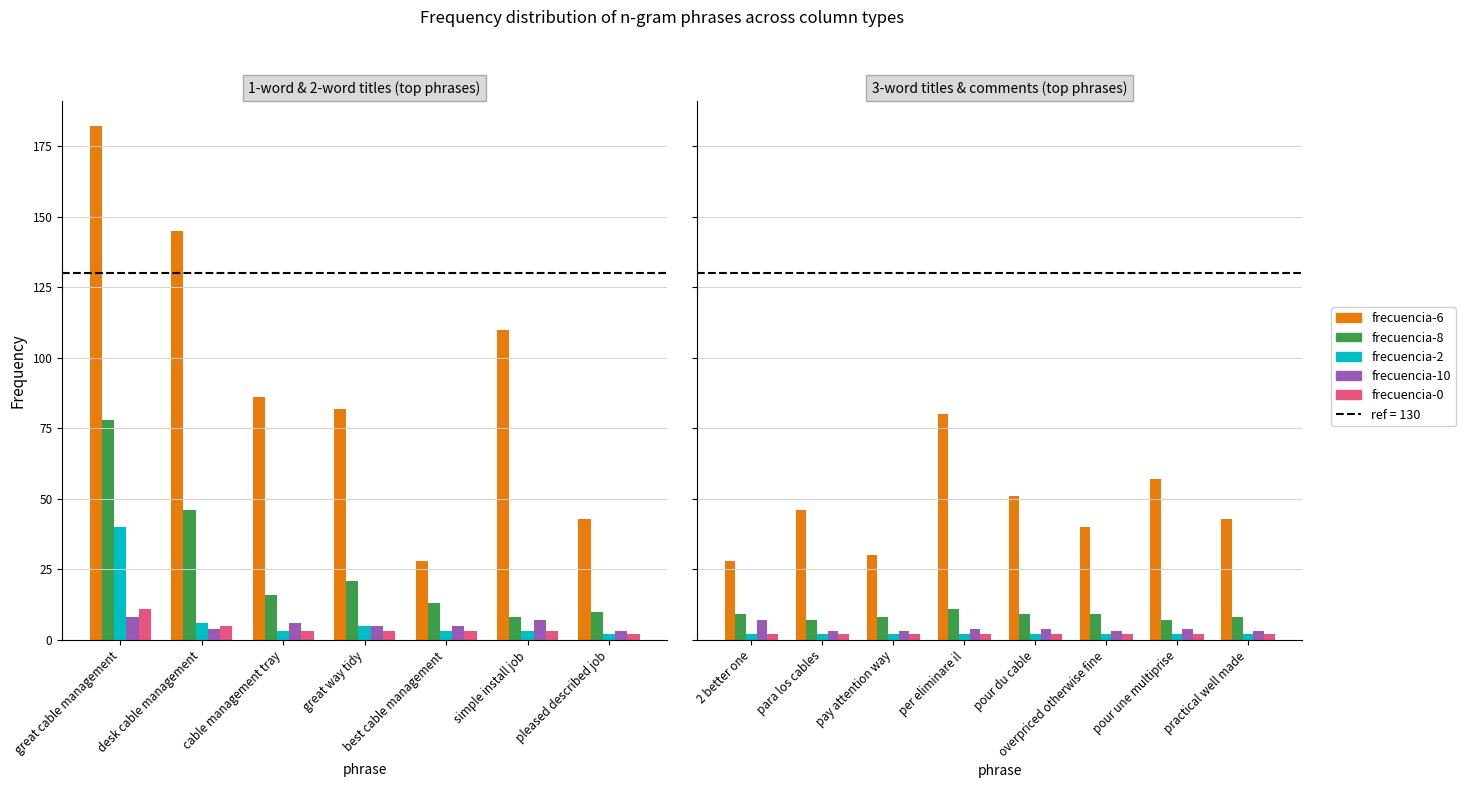

What is the label of the 3rd bar from the left?

pay attention way